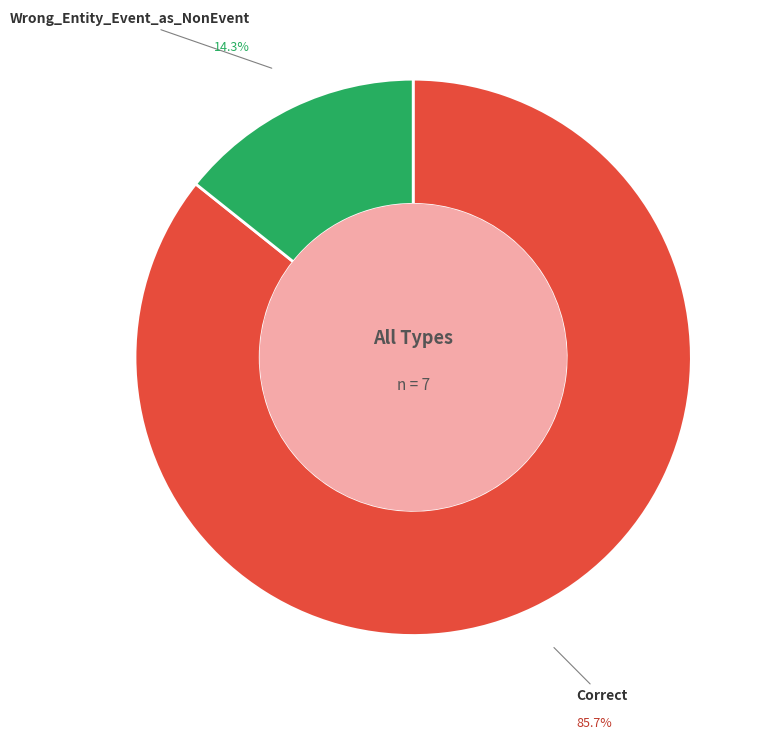

Is there any slice that represents more than half of the pie?

Yes